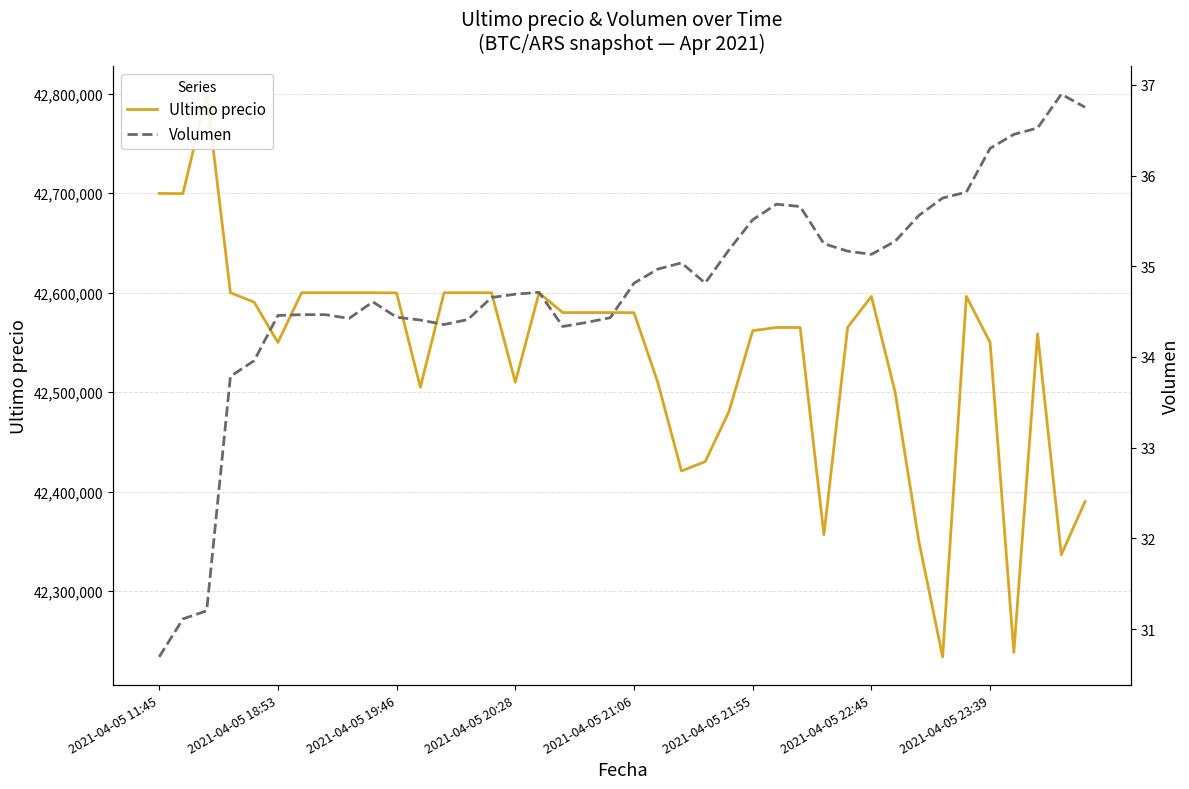

Rank the series by their average value, from highest to lowest.

Ultimo precio, Volumen